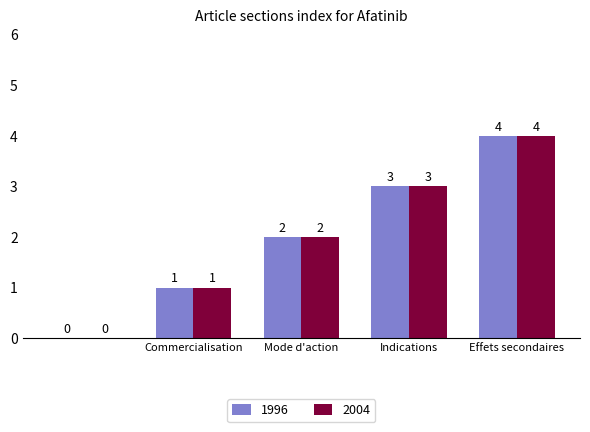

What is the sum of all 1996 values?

10